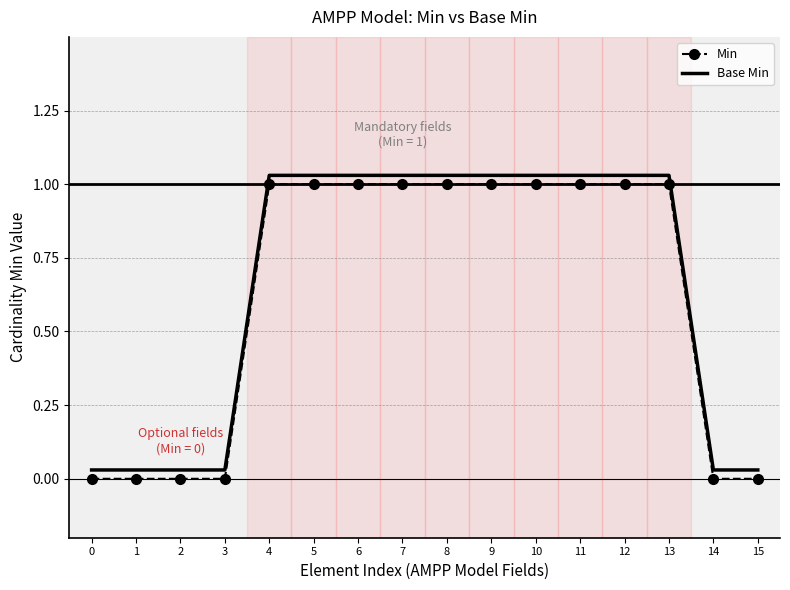

Which series has the largest total across all categories?

Base Min